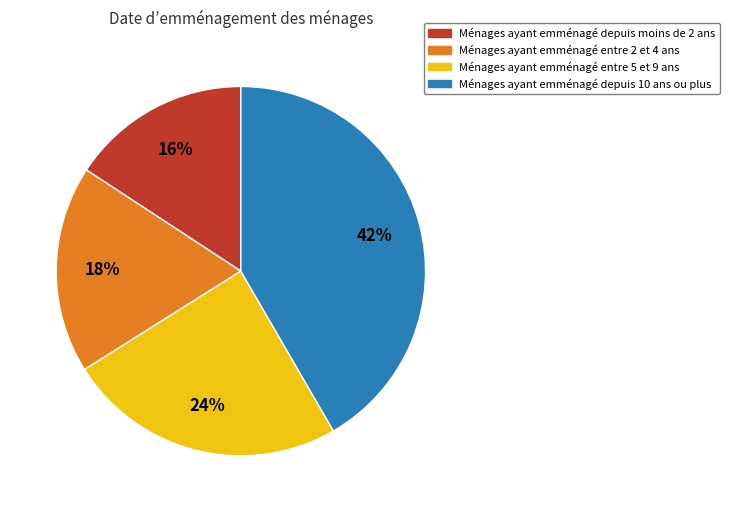

Is it true that Ménages ayant emménagé entre 2 et 4 ans is 18% of the pie?

True